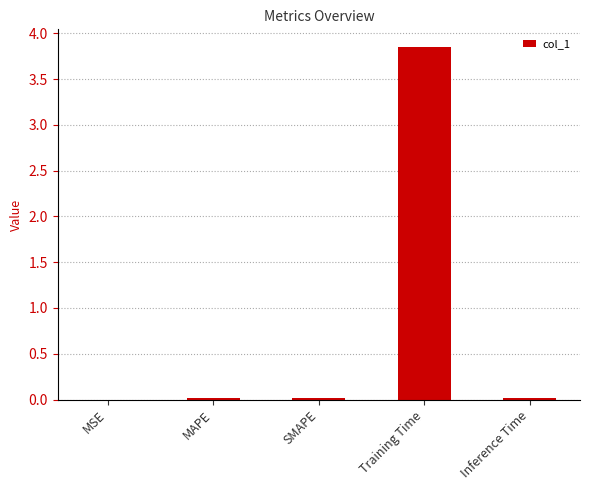

Are the bars horizontal?

No